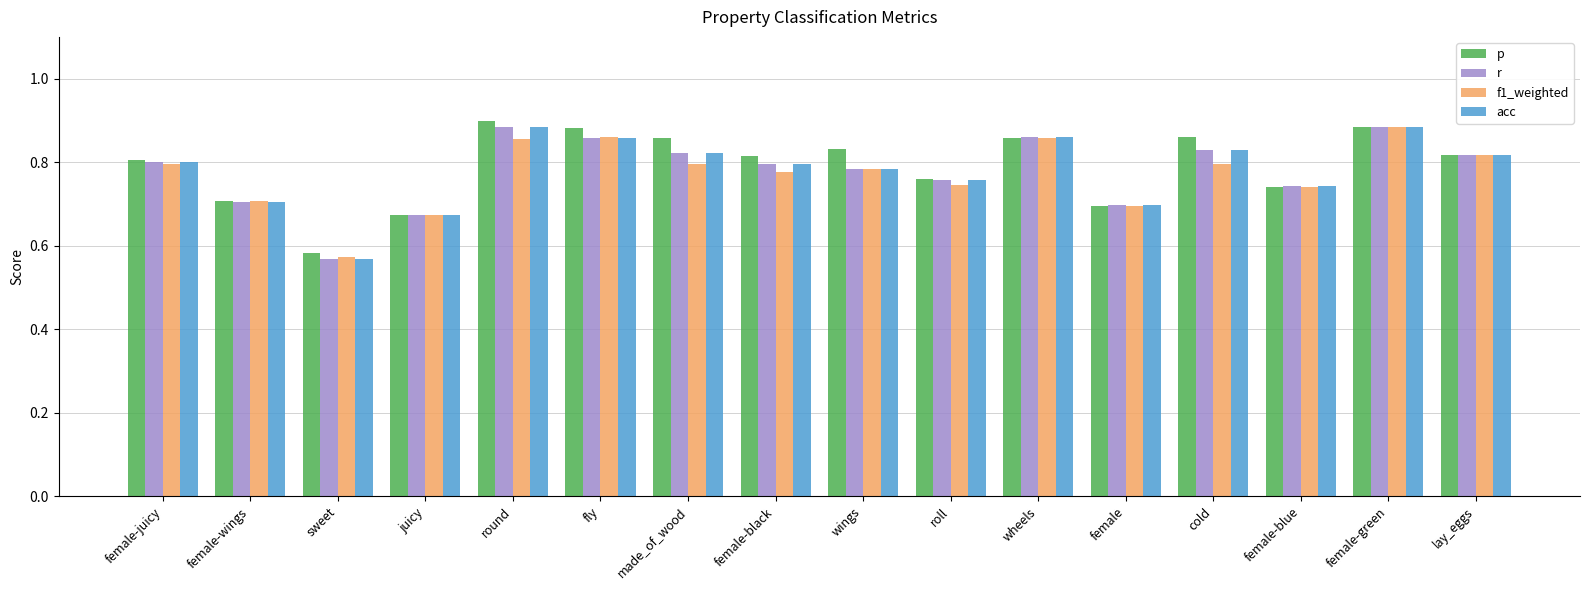

The p series shows 0.2 at round. True or false?

False